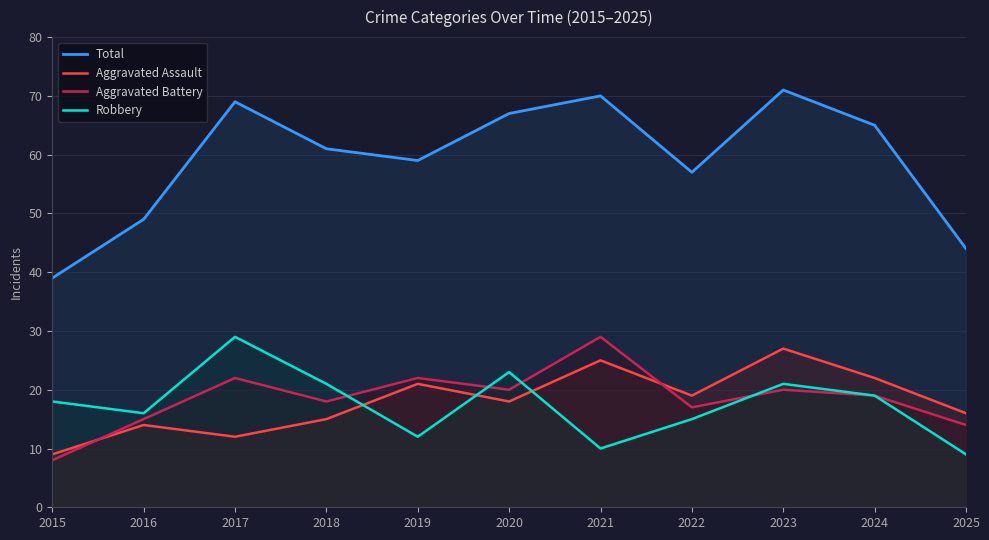

Does the chart display data point markers on the line(s)?

No